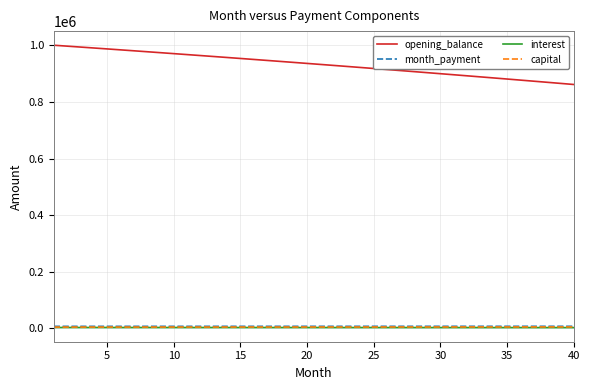

Which series has the largest total across all categories?

opening_balance